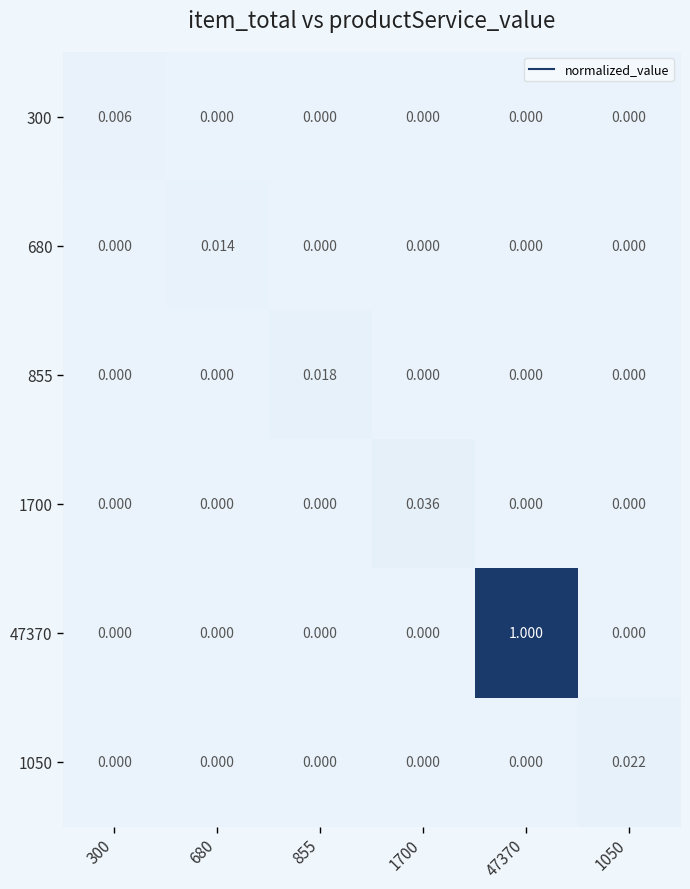

Rank the series by their maximum value, from highest to lowest.

47370, 1700, 1050, 855, 680, 300